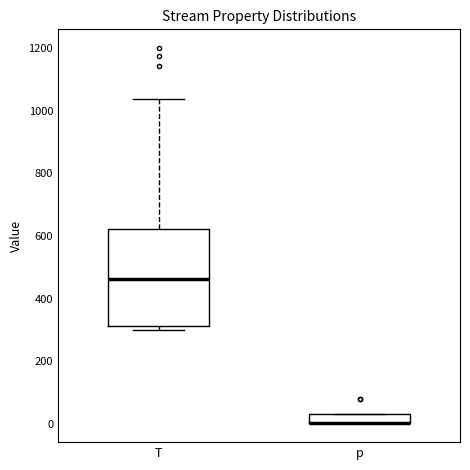

Where is the lower edge of the box for p on the y-axis? The values are not printed on the chart, so give them approximately, as read against the axis.

0